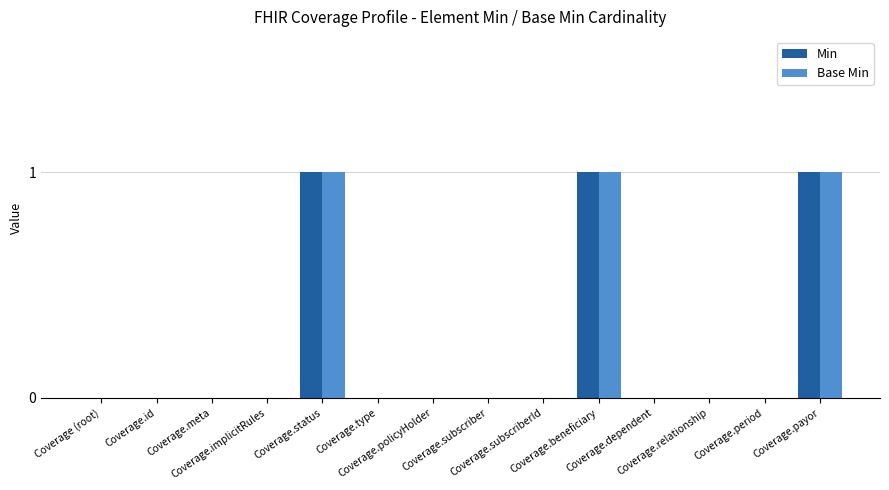

Reading left to right, extract all data points from this chart.

Min: 0	0	0	0	1	0	0	0	0	1	0	0	0	1
Base Min: 0	0	0	0	1	0	0	0	0	1	0	0	0	1